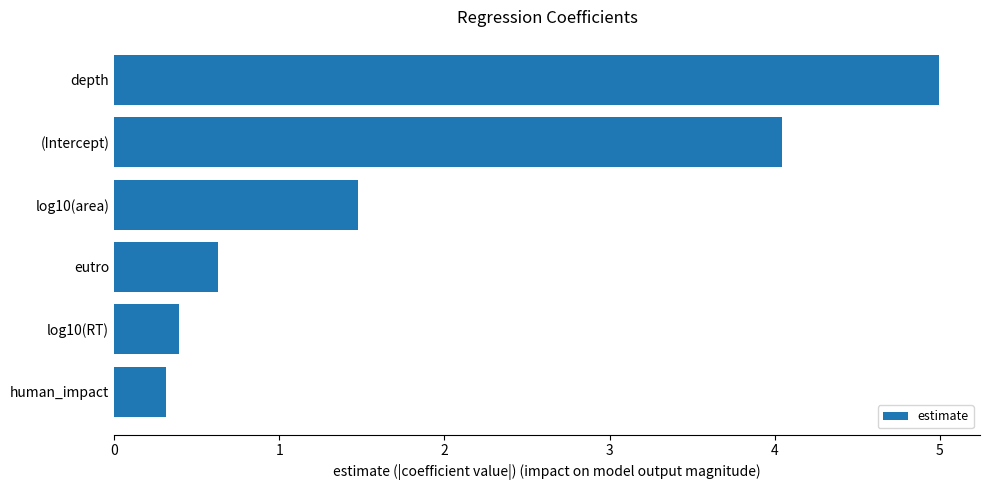

Does the chart contain any negative values?

No